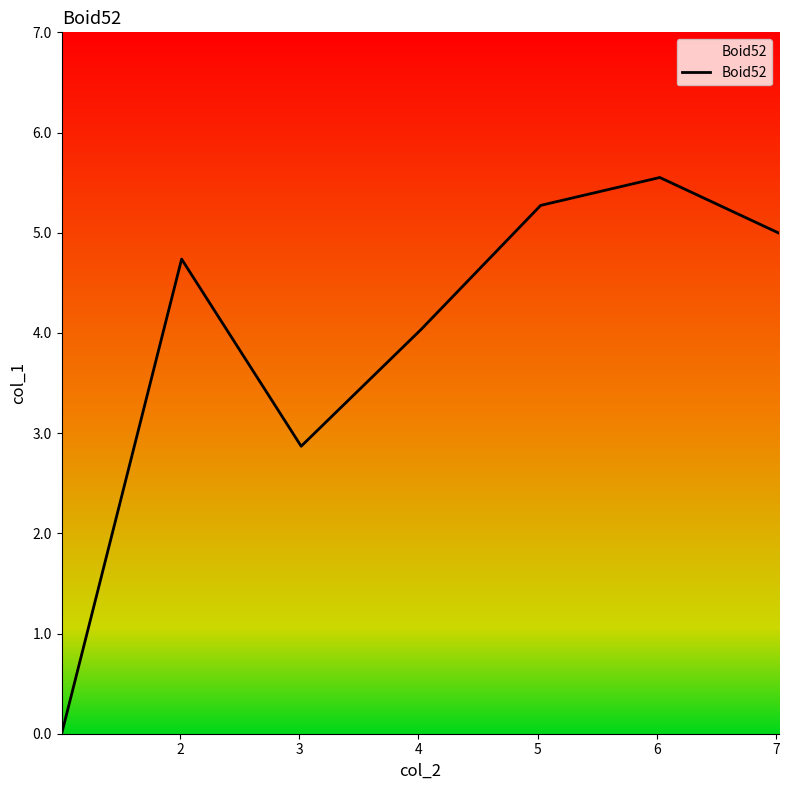

How many lines are shown in the chart?

1